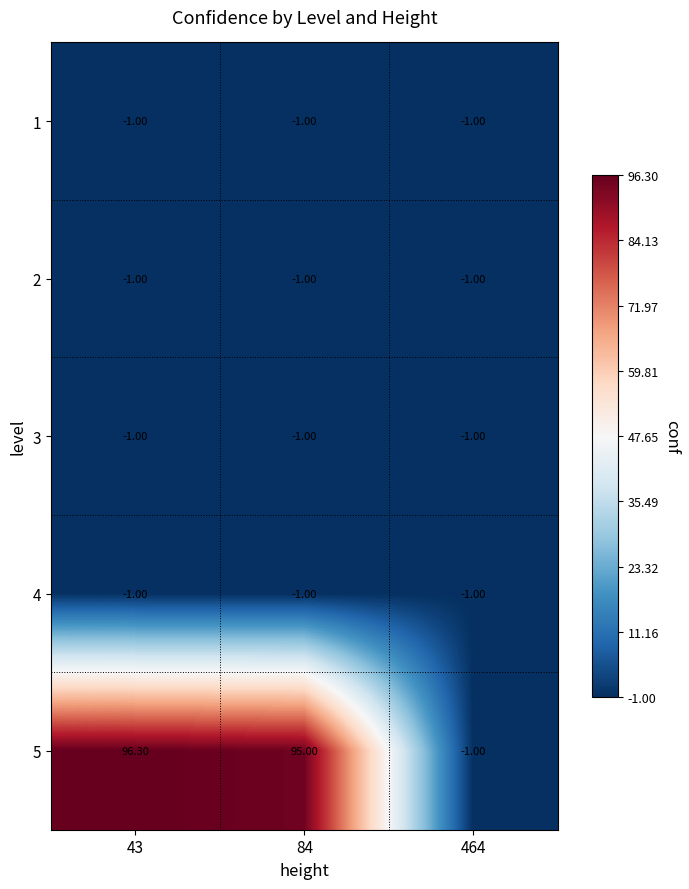

What is the difference between the highest and lowest values at 43?

97.3